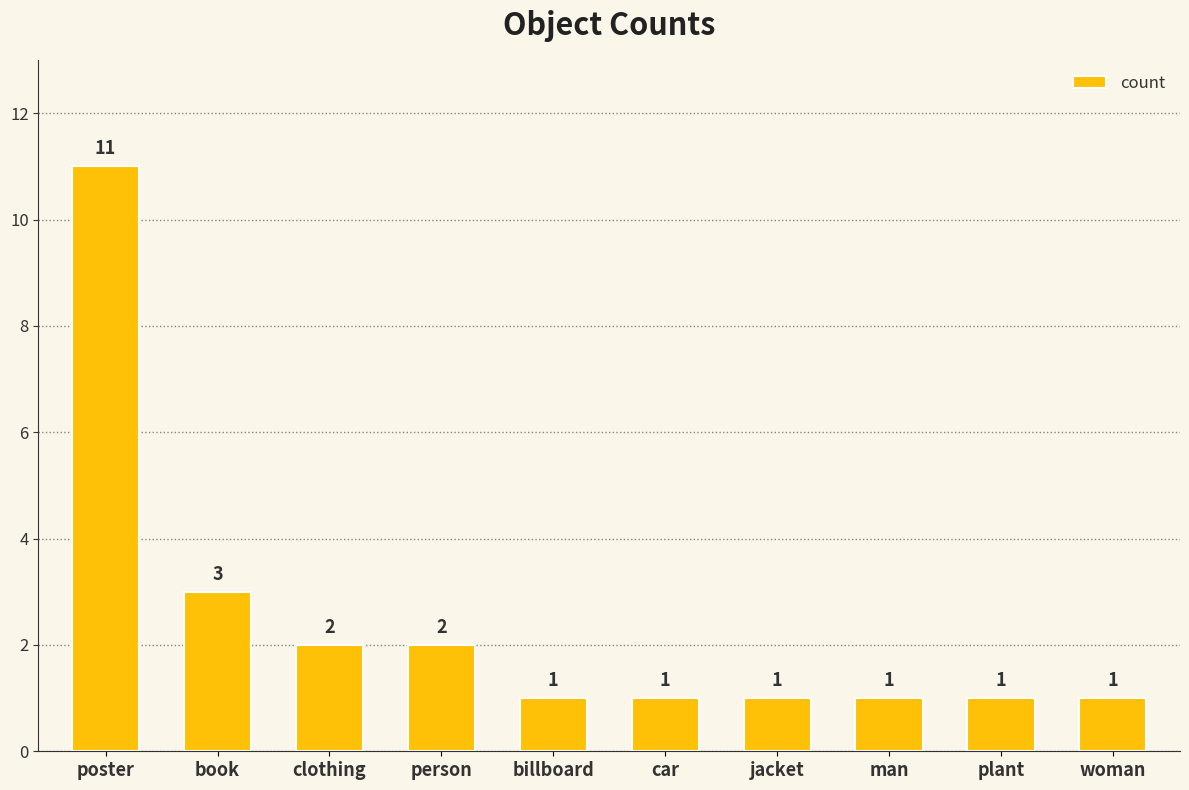

How many bars are there in total?

10